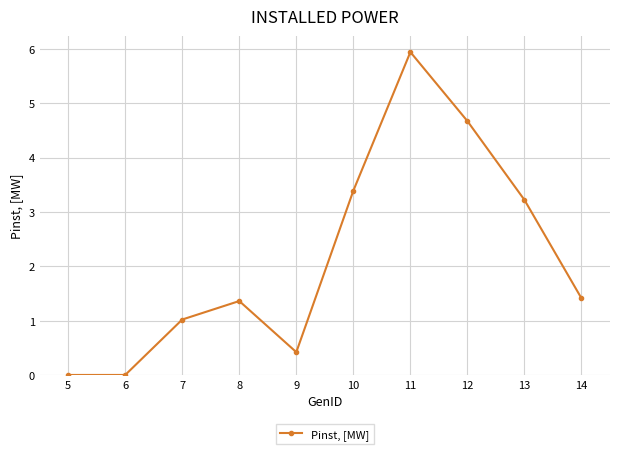

What is the value of the 7th point from the left?

5.9